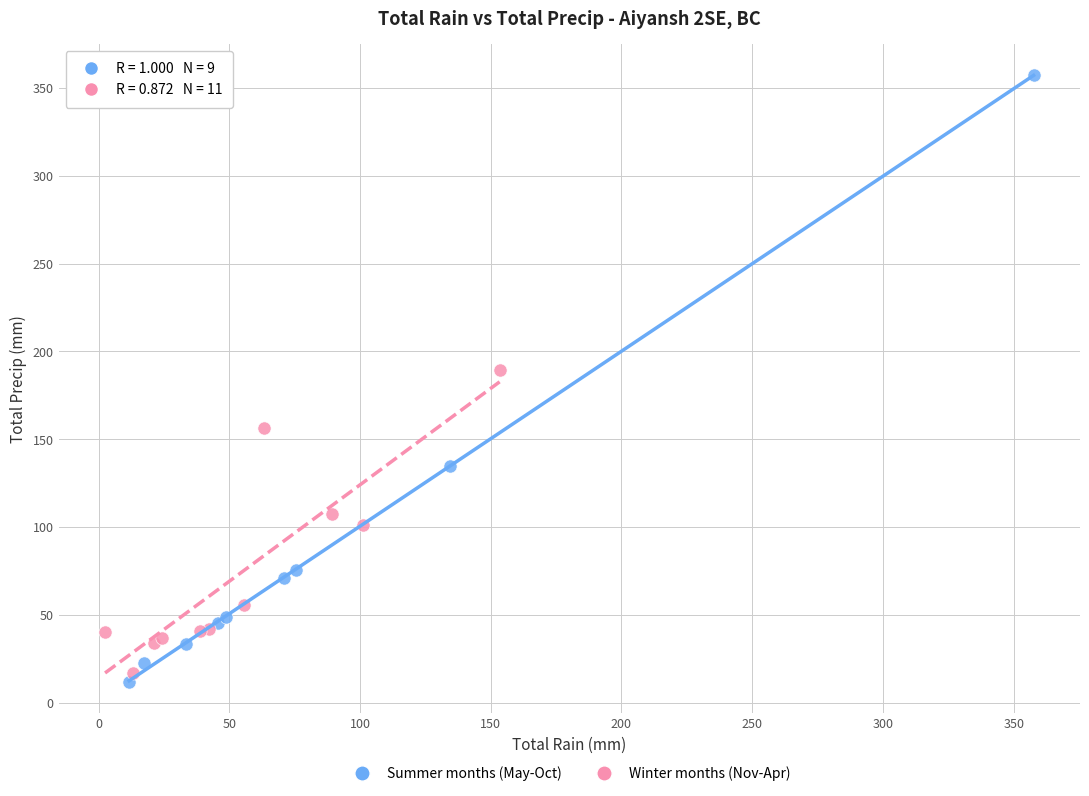

What are all the series names shown in the legend?

Summer months (May-Oct), Winter months (Nov-Apr)